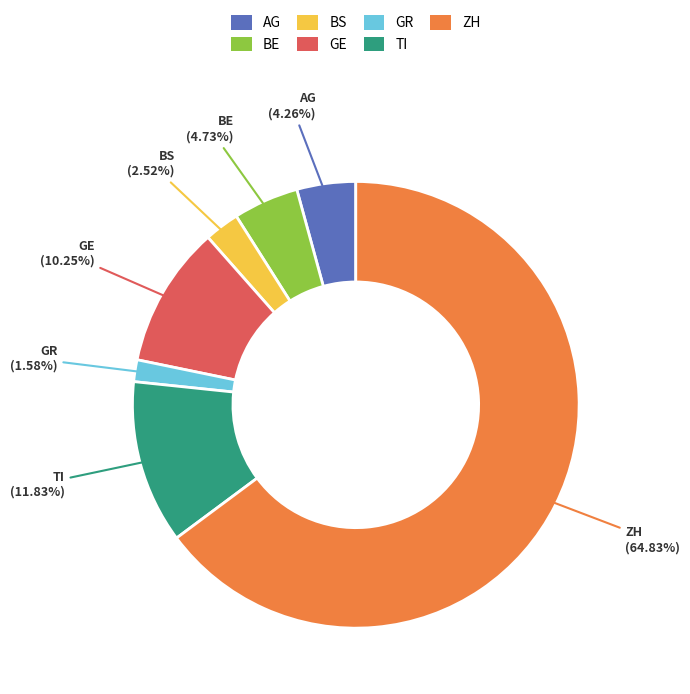

What percentage is the BE slice, to the nearest percent?

5%